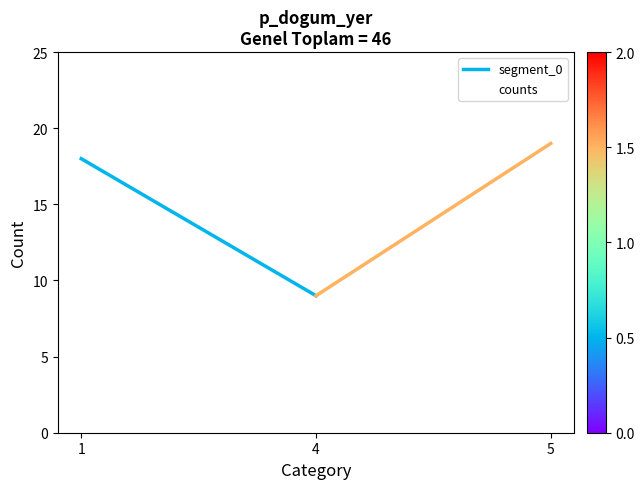

At which category does the chart reach its peak across all series?

5